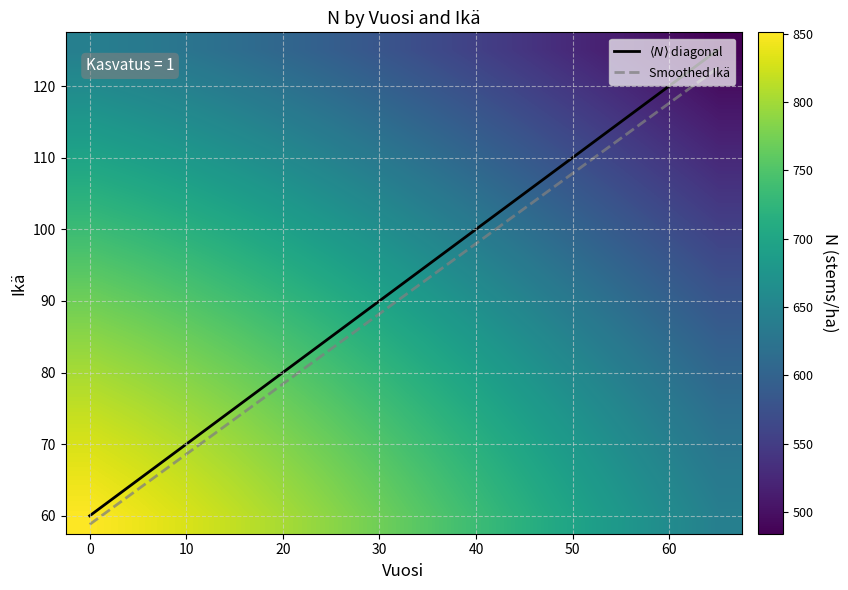

What is the minimum value for Smoothed Ikä?

58.8